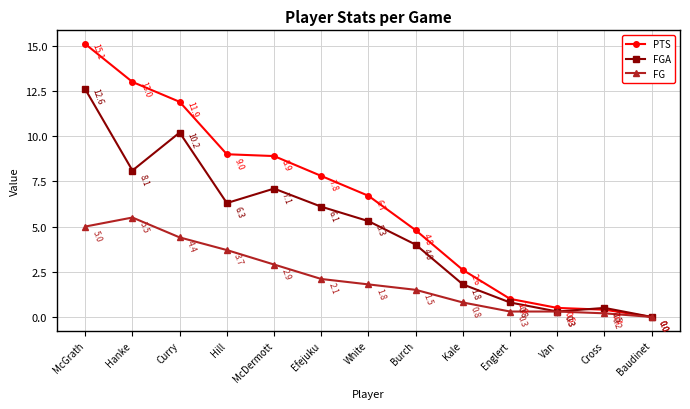

Does the chart have visible grid lines?

Yes